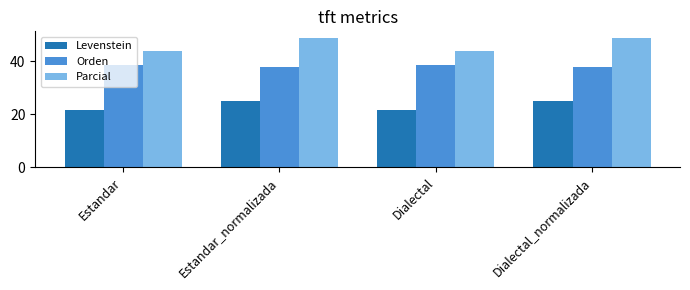

How many distinct data groups are displayed?

3